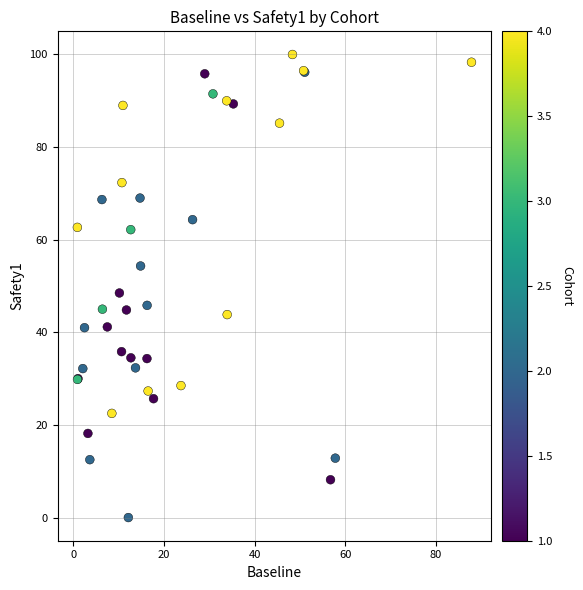

What Y value in the scatter plot is closest to 50?

48.5